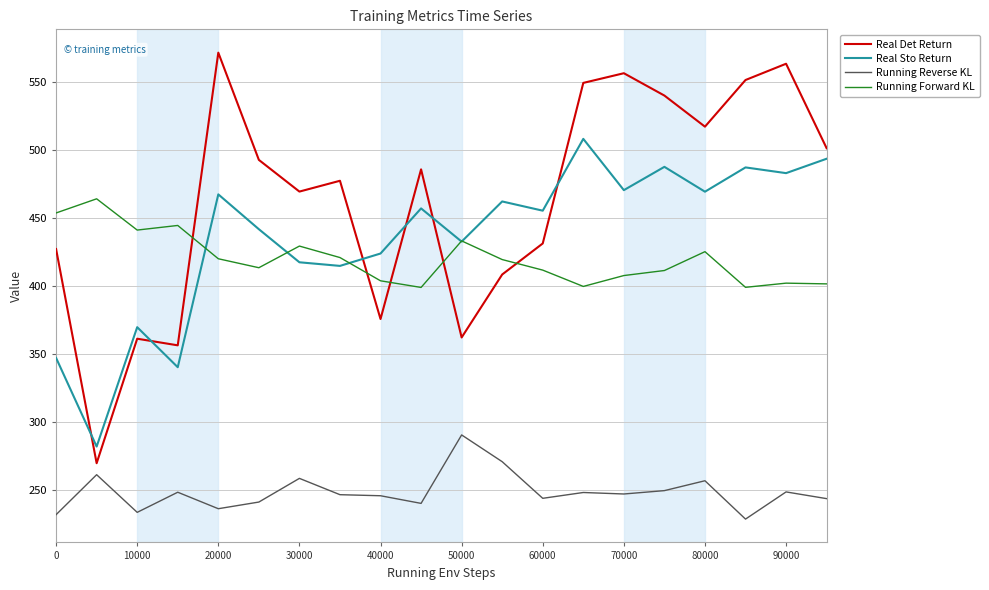

List the series in order of their peak value, highest first.

Real Det Return, Real Sto Return, Running Forward KL, Running Reverse KL